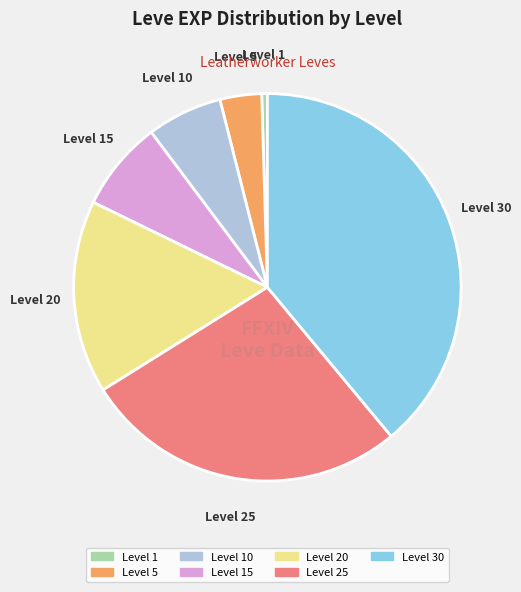

Which slice is the smallest?

Level 1